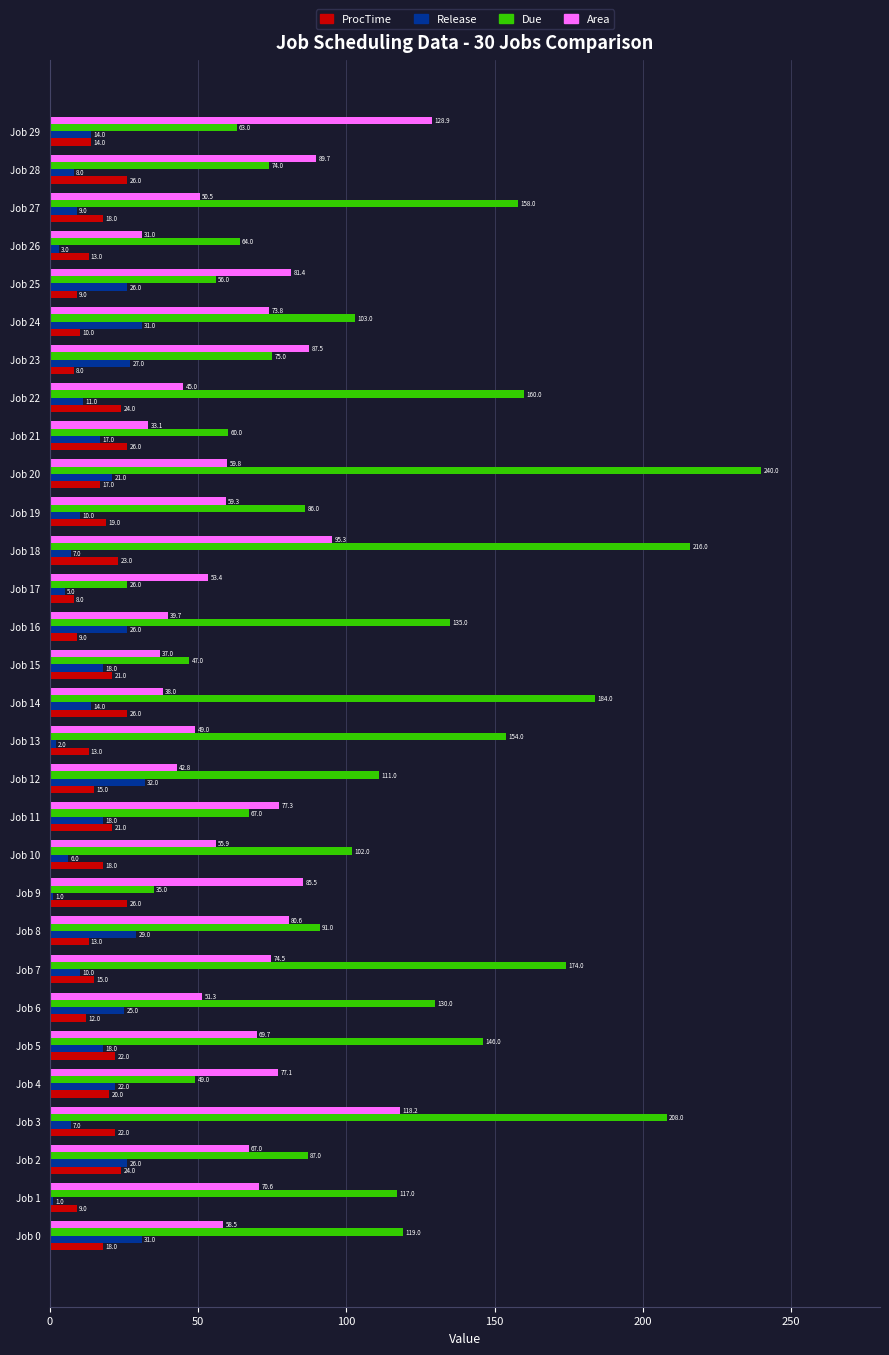

Is it true that ProcTime equals 12.6 at Job 15?

False